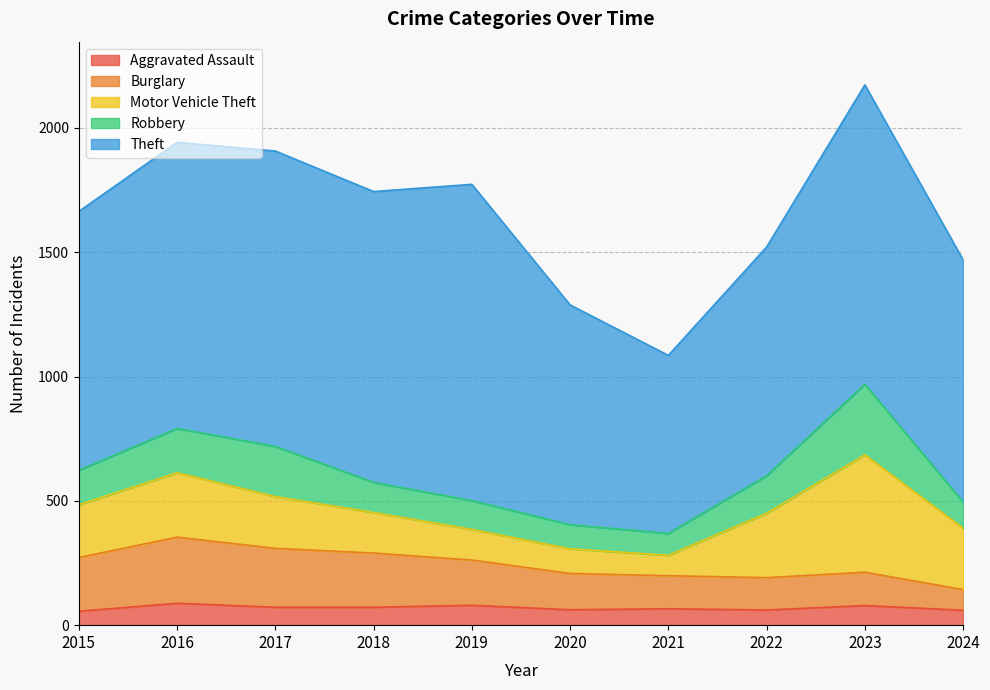

True or false: Aggravated Assault and Burglary cross at least once.

False